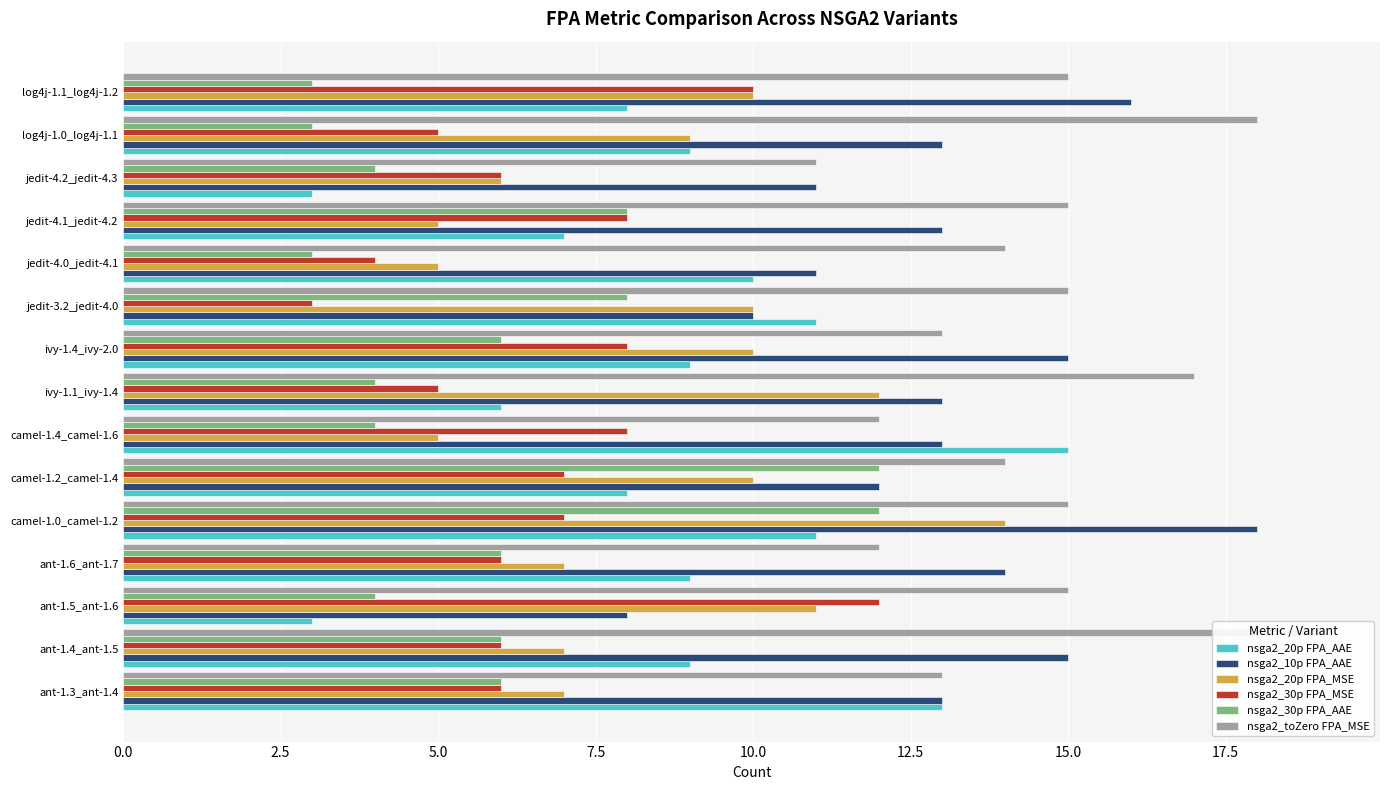

List the series in order of their peak value, highest first.

nsga2_toZero FPA_MSE, nsga2_10p FPA_AAE, nsga2_20p FPA_AAE, nsga2_20p FPA_MSE, nsga2_30p FPA_MSE, nsga2_30p FPA_AAE